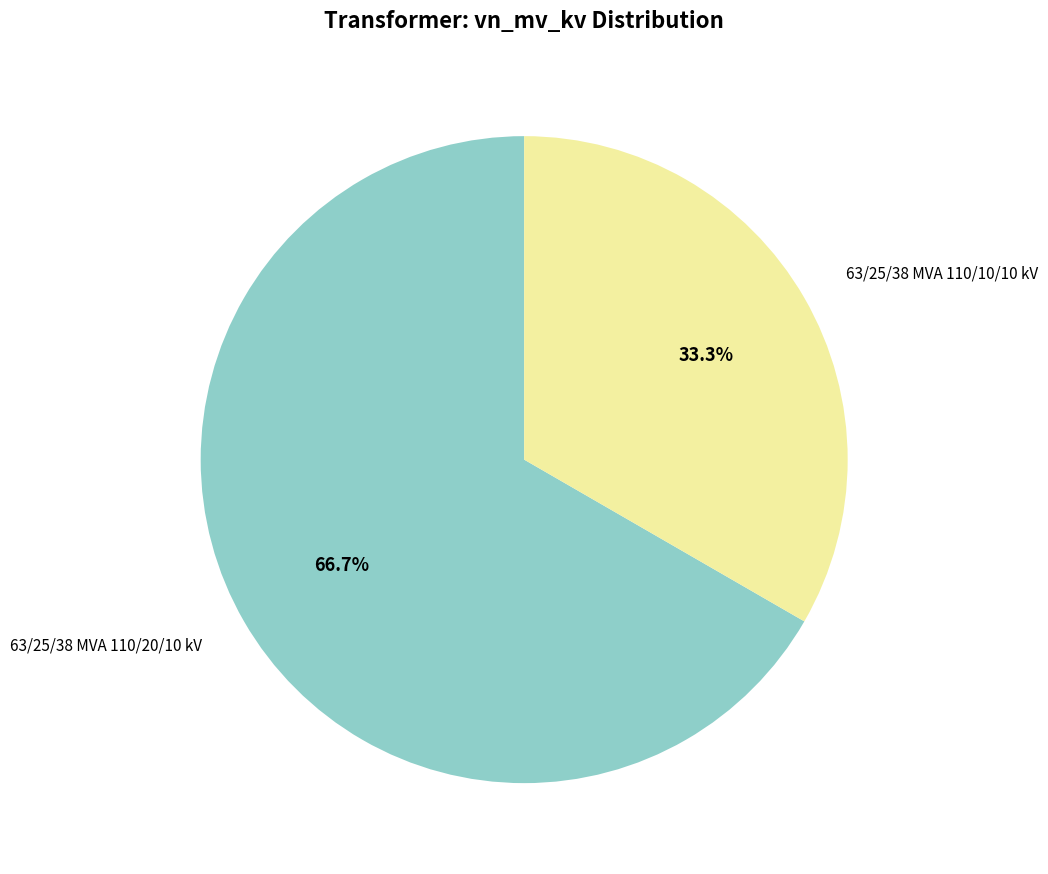

Is there a majority slice in this chart?

Yes